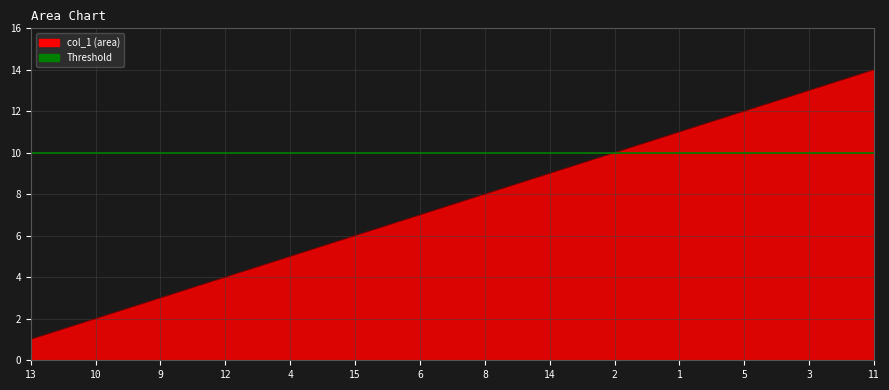

What is the average value?

8